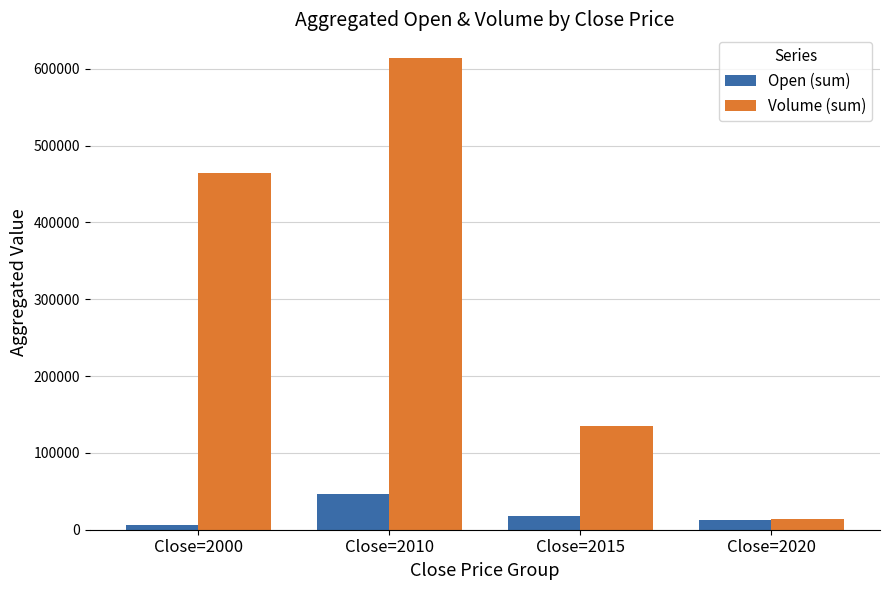

What is the difference between the second highest and second lowest values in the Volume (sum) series?

329299